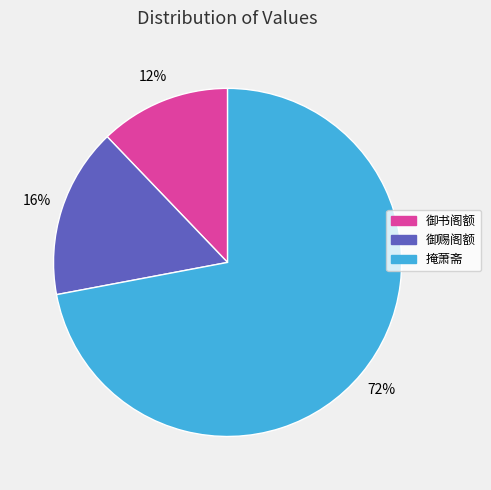

Rank the categories by value from highest to lowest.

掩萧斋, 御赐阁额, 御书阁额